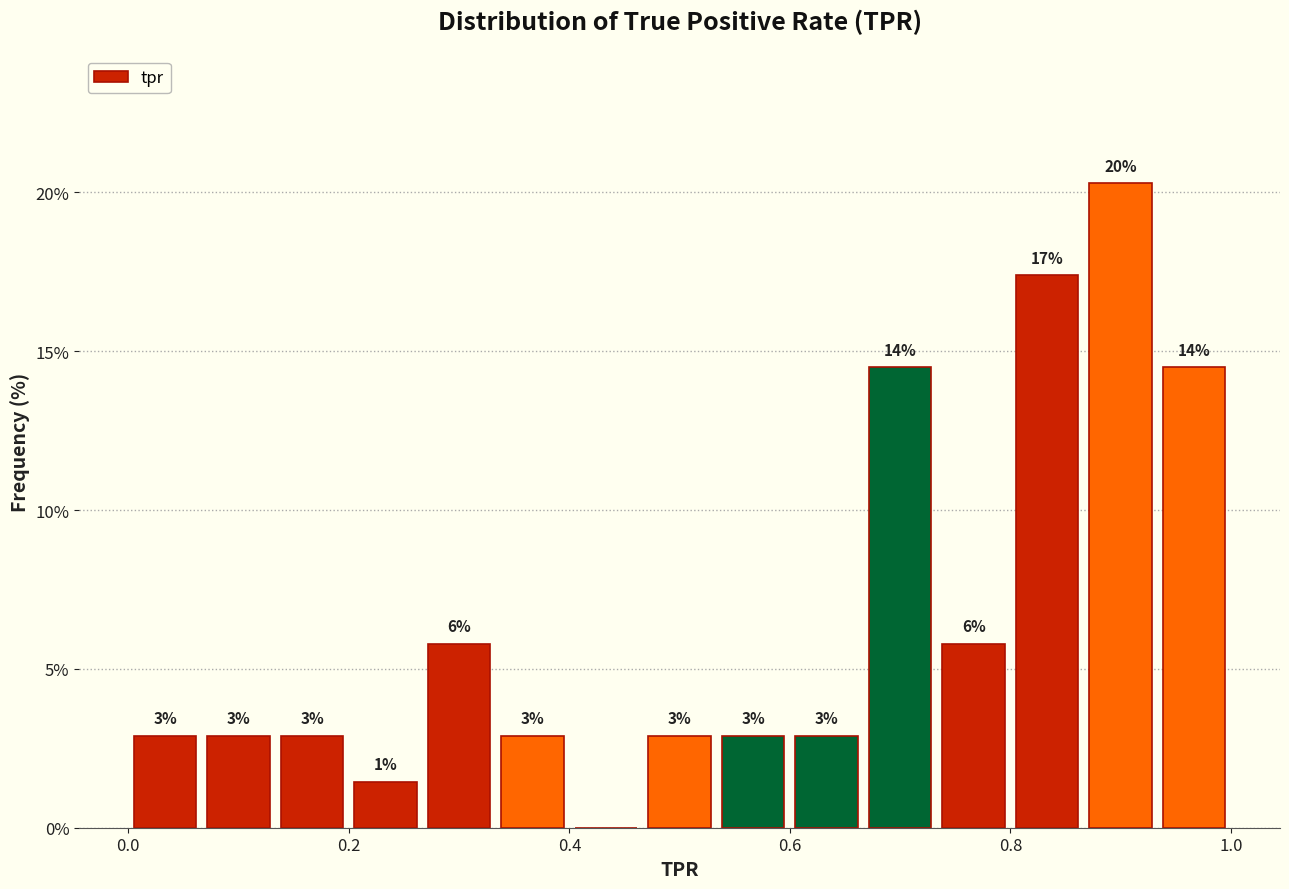

Around what value on the x-axis is the tallest bar? Give the approximate position of its centre, as read against the axis.

0.90